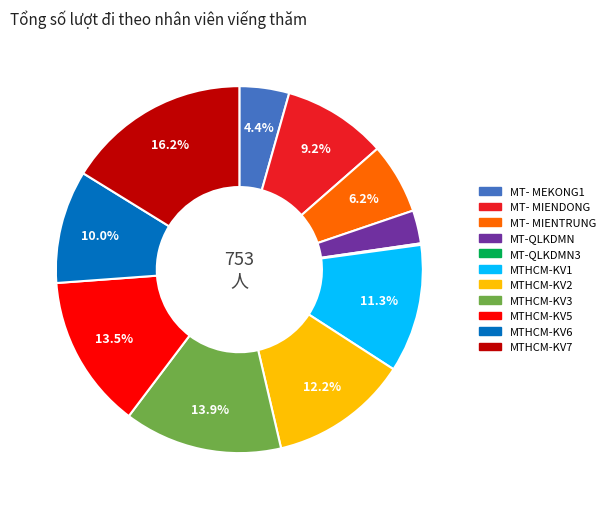

Does any single category account for the majority?

No